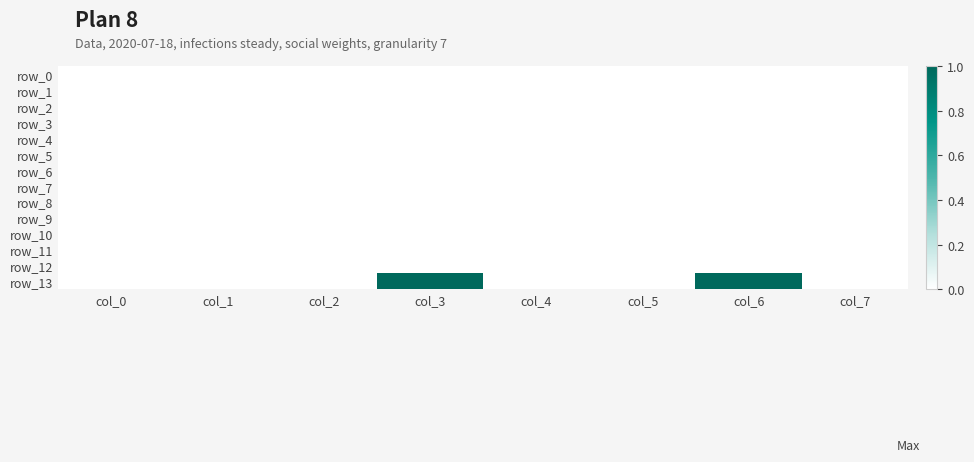

Reading left to right, extract all data points from this chart.

row_0: col_0=0	col_1=0	col_2=0	col_3=0	col_4=0	col_5=0	col_6=0	col_7=0
row_1: col_0=0	col_1=0	col_2=0	col_3=0	col_4=0	col_5=0	col_6=0	col_7=0
row_2: col_0=0	col_1=0	col_2=0	col_3=0	col_4=0	col_5=0	col_6=0	col_7=0
row_3: col_0=0	col_1=0	col_2=0	col_3=0	col_4=0	col_5=0	col_6=0	col_7=0
row_4: col_0=0	col_1=0	col_2=0	col_3=0	col_4=0	col_5=0	col_6=0	col_7=0
row_5: col_0=0	col_1=0	col_2=0	col_3=0	col_4=0	col_5=0	col_6=0	col_7=0
row_6: col_0=0	col_1=0	col_2=0	col_3=0	col_4=0	col_5=0	col_6=0	col_7=0
row_7: col_0=0	col_1=0	col_2=0	col_3=0	col_4=0	col_5=0	col_6=0	col_7=0
row_8: col_0=0	col_1=0	col_2=0	col_3=0	col_4=0	col_5=0	col_6=0	col_7=0
row_9: col_0=0	col_1=0	col_2=0	col_3=0	col_4=0	col_5=0	col_6=0	col_7=0
row_10: col_0=0	col_1=0	col_2=0	col_3=0	col_4=0	col_5=0	col_6=0	col_7=0
row_11: col_0=0	col_1=0	col_2=0	col_3=0	col_4=0	col_5=0	col_6=0	col_7=0
row_12: col_0=0	col_1=0	col_2=0	col_3=0	col_4=0	col_5=0	col_6=0	col_7=0
row_13: col_0=0	col_1=0	col_2=0	col_3=1	col_4=0	col_5=0	col_6=1	col_7=0